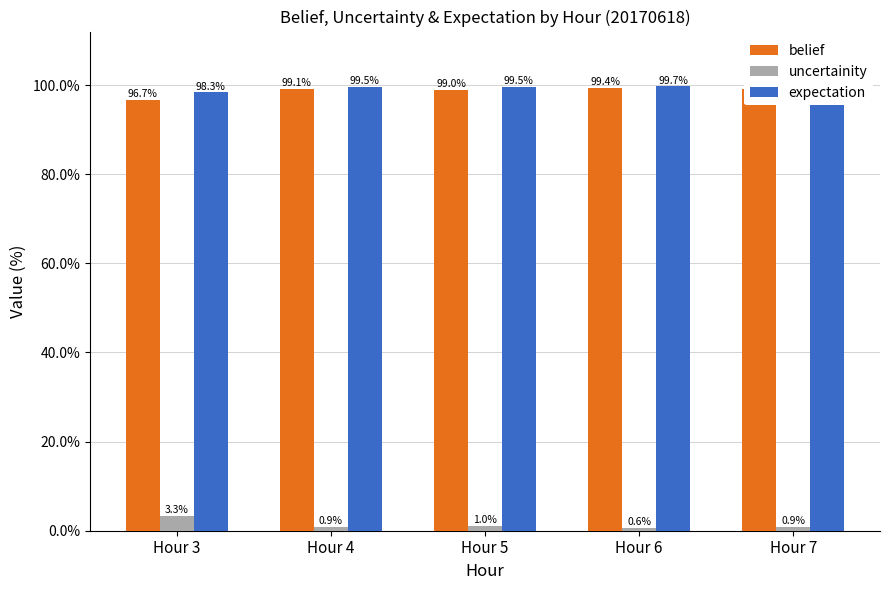

What is the sum of the expectation values at Hour 4 and Hour 7?

2.0